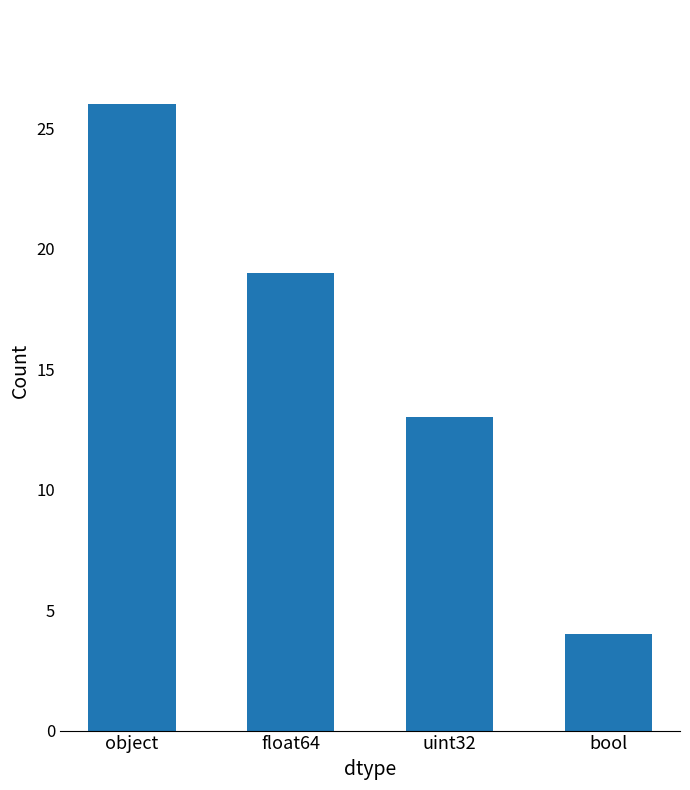

What is the label of the 3rd bar from the left?

uint32